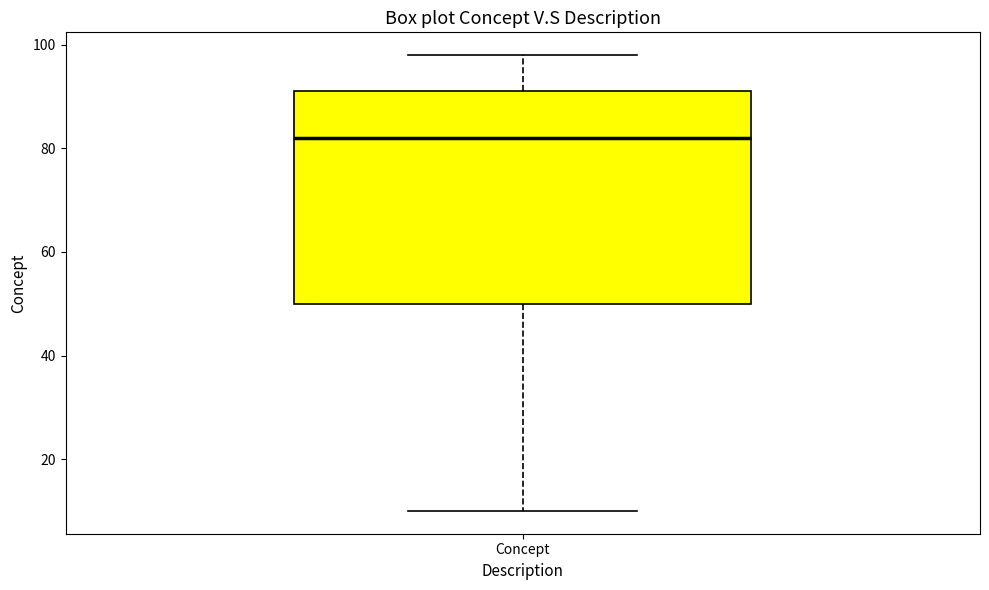

Transcribe this box plot: give where the median line is, the range the box spans, and where the two whiskers end, as read against the y-axis. The values are not printed on the chart, so give them approximately, as read against the axis.

median 82, box 50 to 92, whiskers 10 to 98